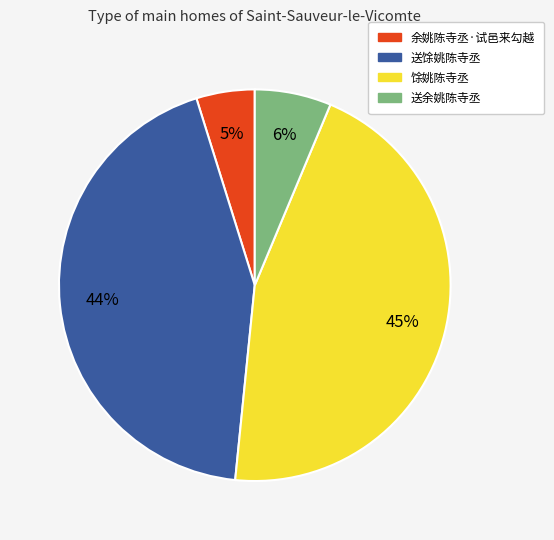

To the nearest percent, what is the average slice percentage?

25%